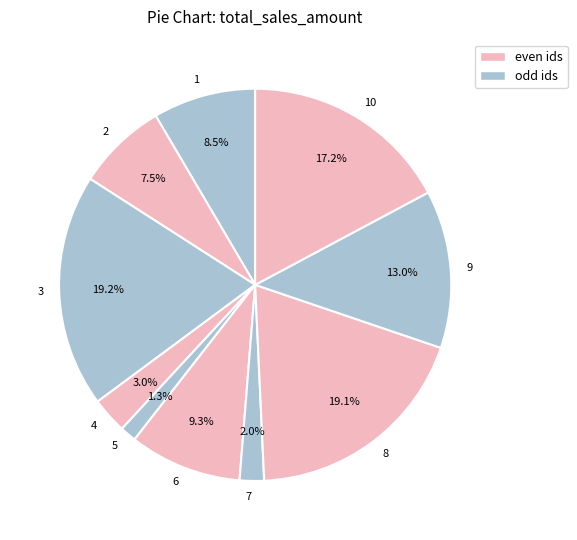

What is the total percentage of 7 and 4?

5.0%